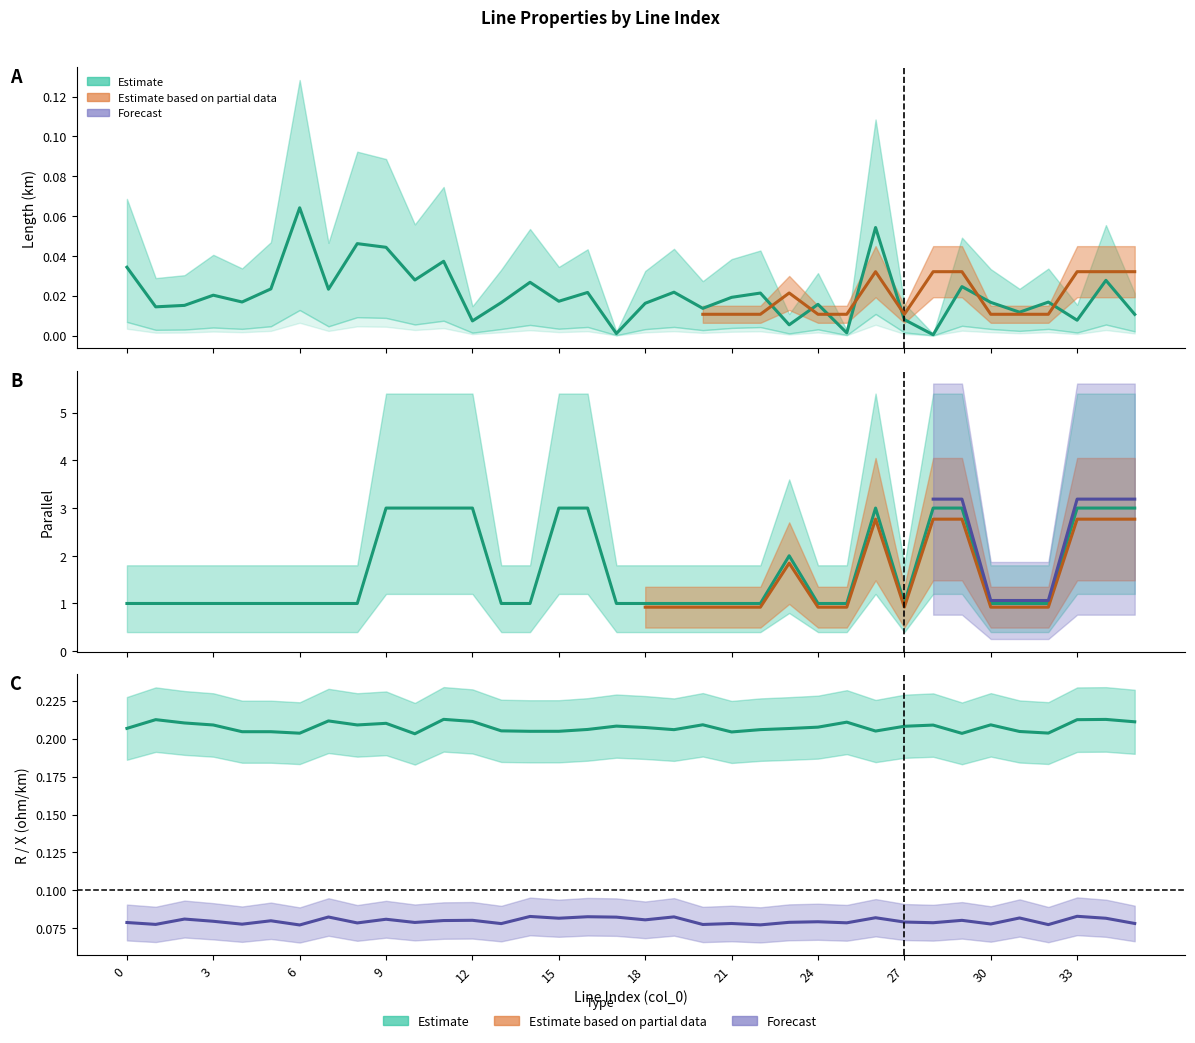

How many categories are shown in the chart?

36